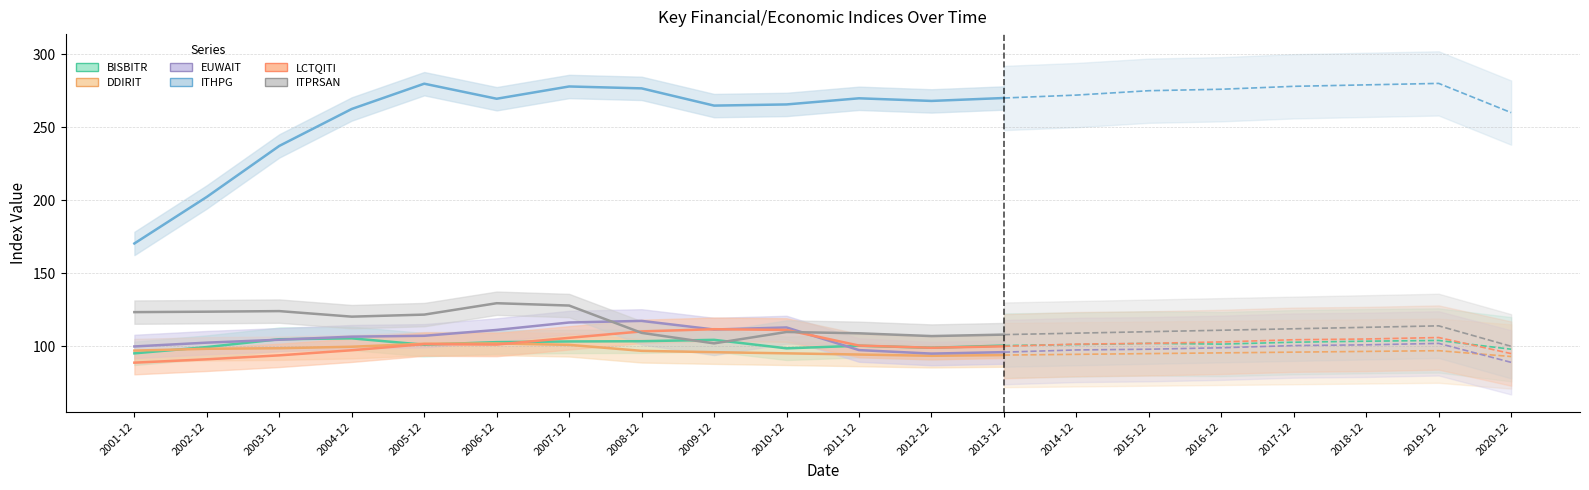

What are all the series names shown in the legend?

BISBITR, DDIRIT, EUWAIT, ITHPG, LCTQITI, ITPRSAN